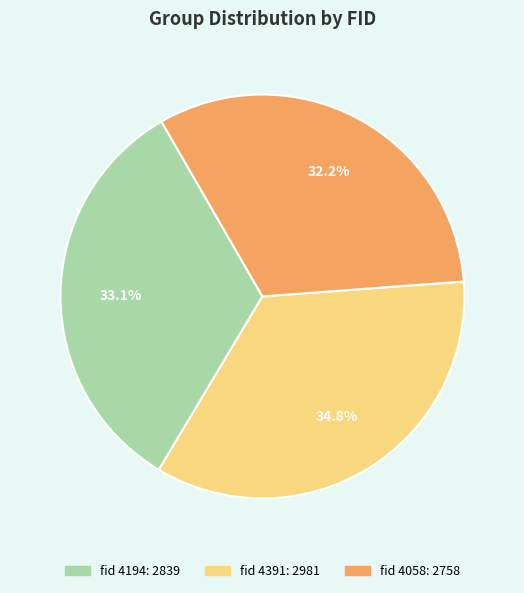

Is there any slice that represents more than half of the pie?

No